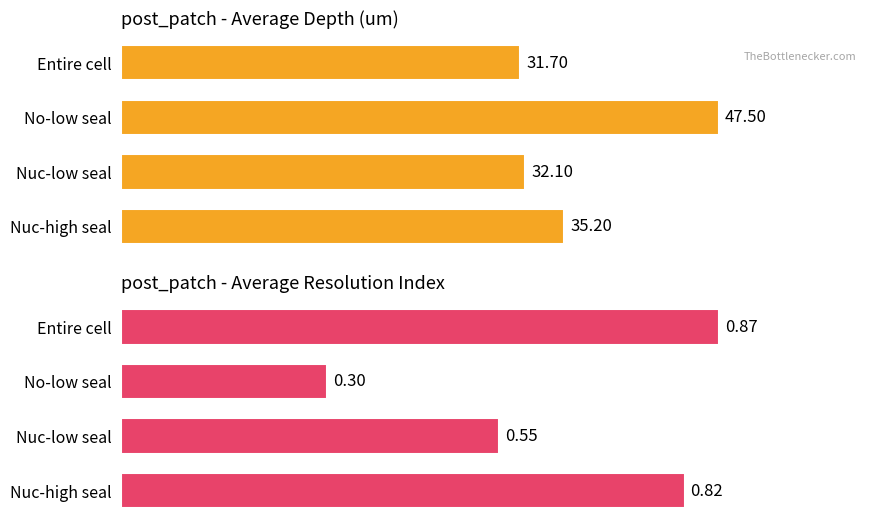

How many bars are there in each group?

2